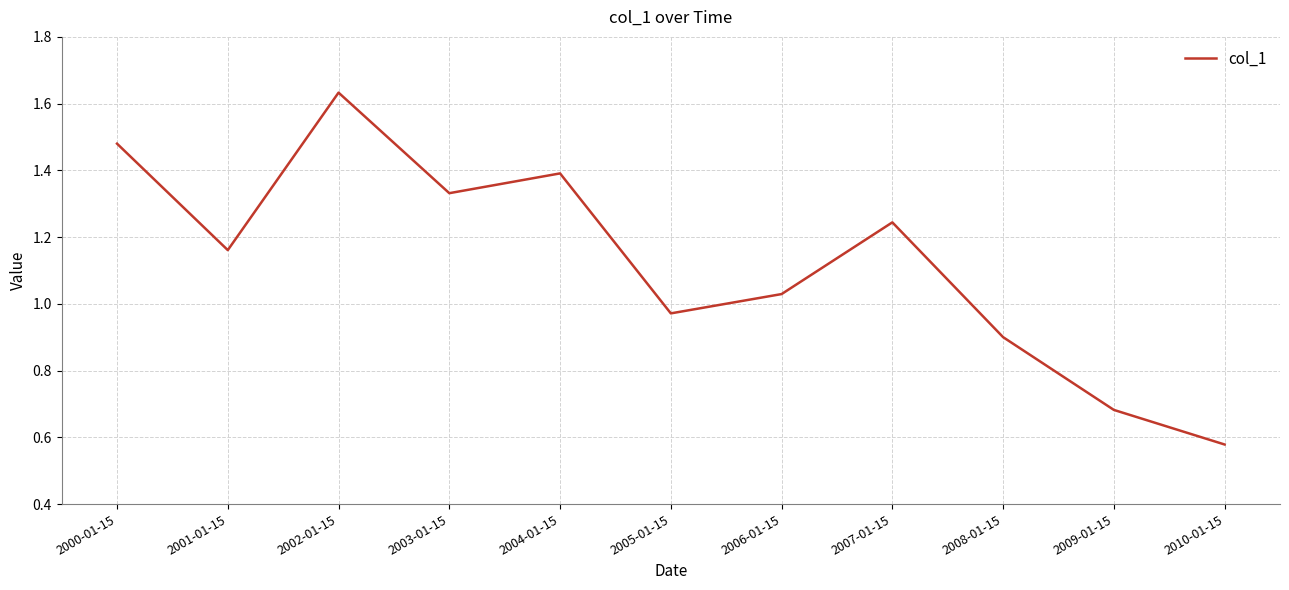

List the labels in order of value, smallest first.

2010-01-15, 2009-01-15, 2008-01-15, 2005-01-15, 2006-01-15, 2001-01-15, 2007-01-15, 2003-01-15, 2004-01-15, 2000-01-15, 2002-01-15